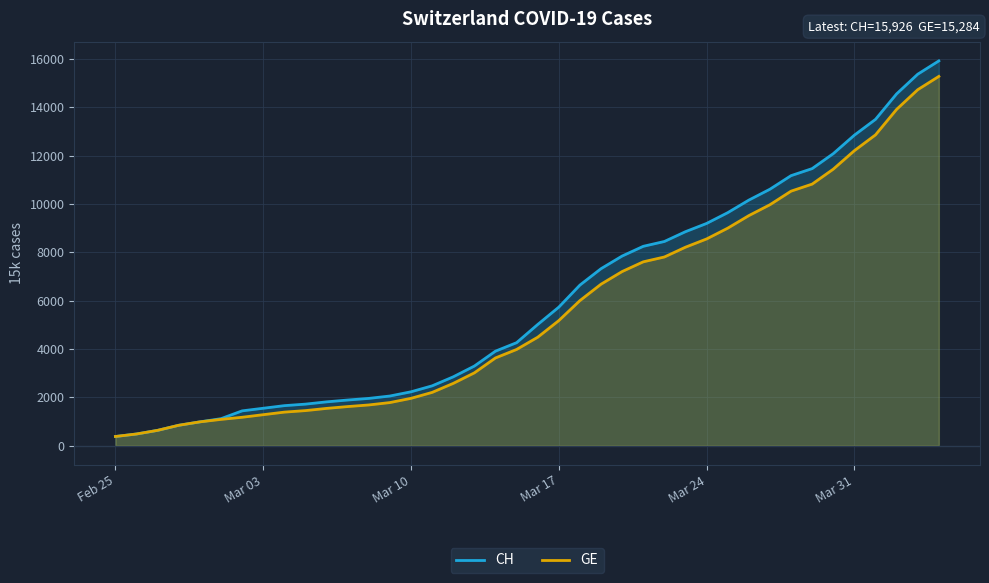

The value of GE at Mar 17 is 9059. True or false?

False